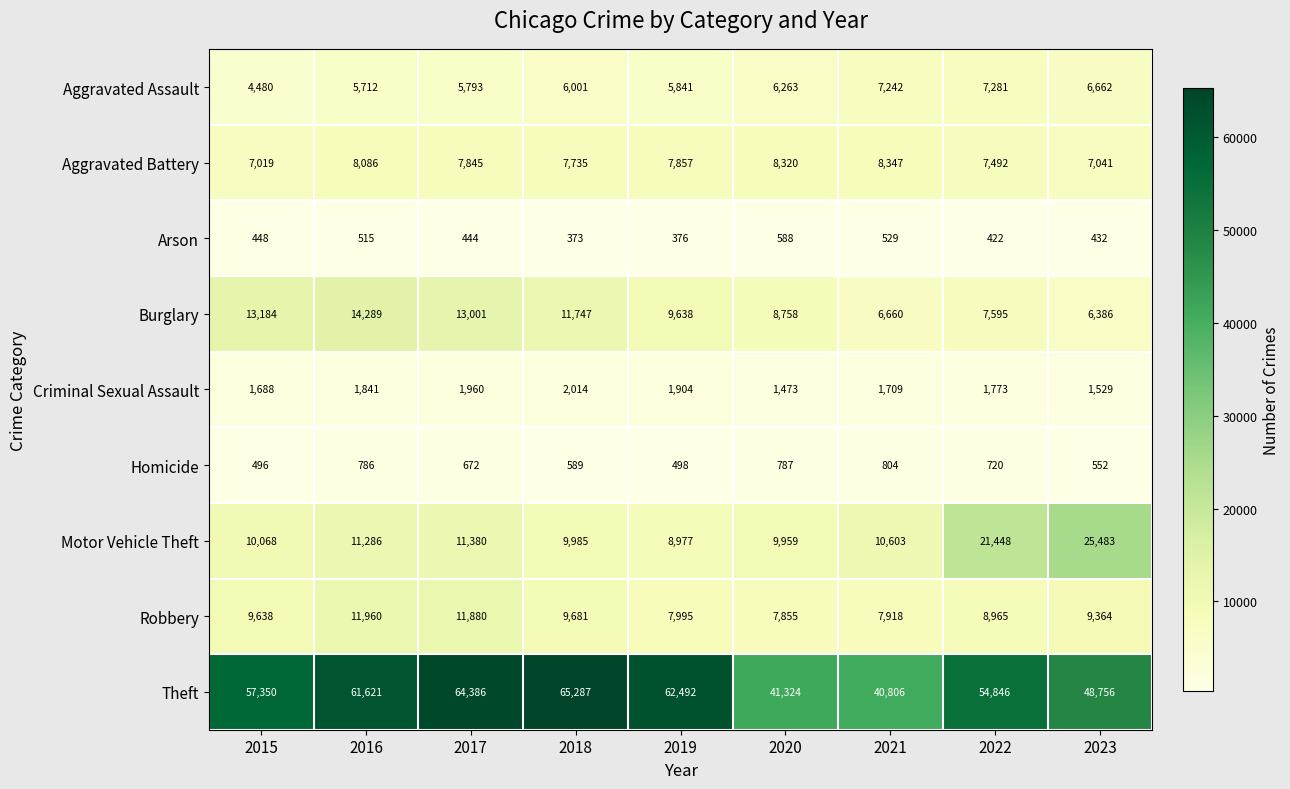

The value of Aggravated Assault at 2022 is 7281. True or false?

True